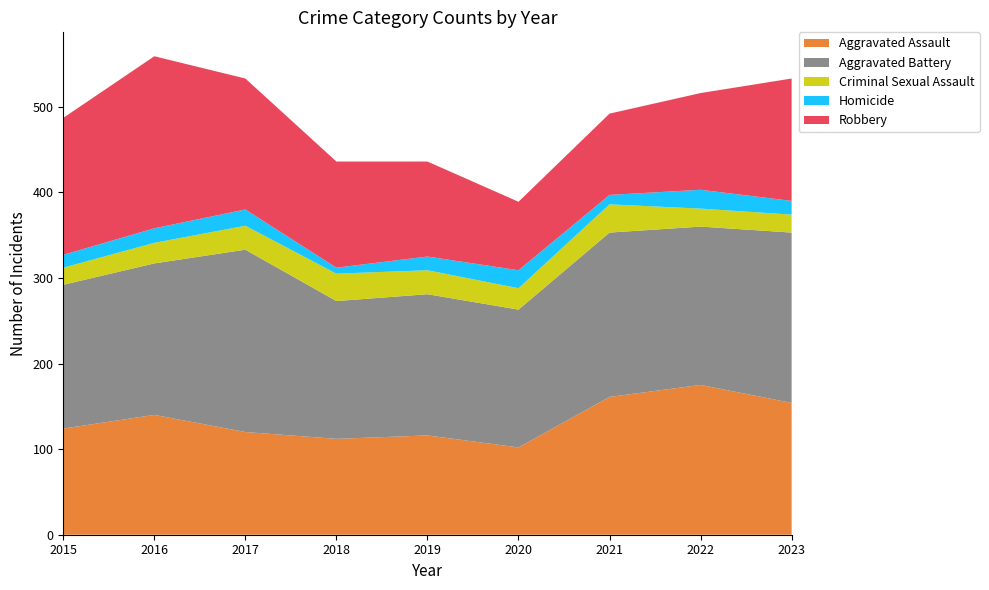

Reading right to left, transcribe all the data shown in this chart.

Aggravated Assault: 154	175	161	102	116	112	120	140	124
Aggravated Battery: 199	185	192	161	165	161	213	177	168
Criminal Sexual Assault: 21	21	33	25	28	32	28	24	20
Homicide: 16	22	11	21	16	7	19	17	15
Robbery: 143	113	95	80	111	124	153	201	160